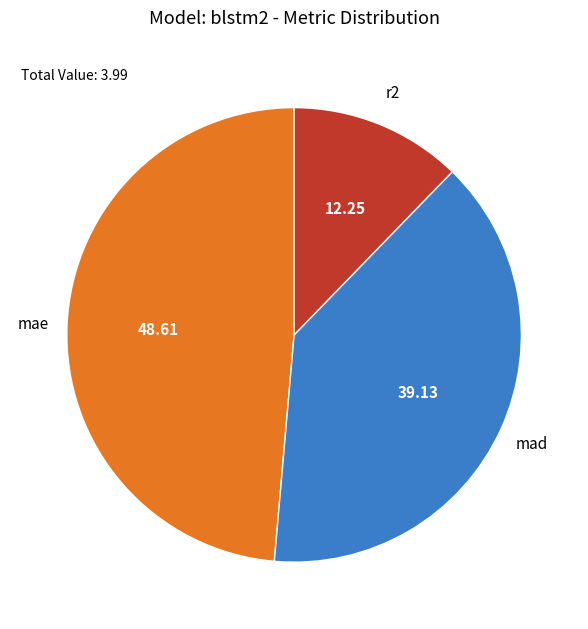

Is there any slice that represents more than half of the pie?

No